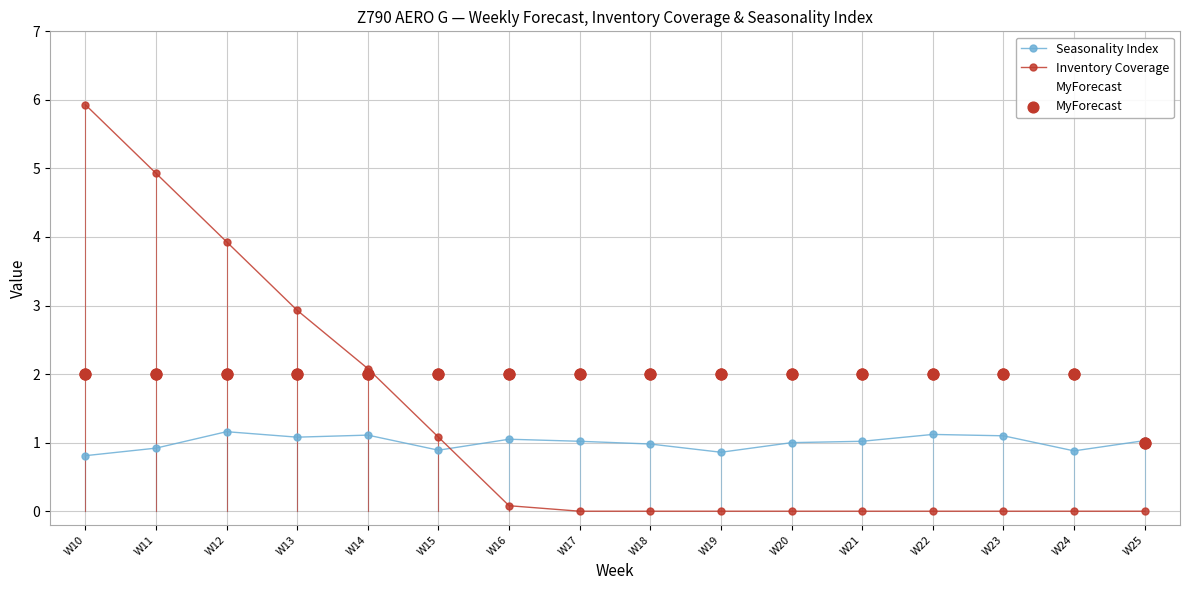

Count the number of data series in this chart.

3